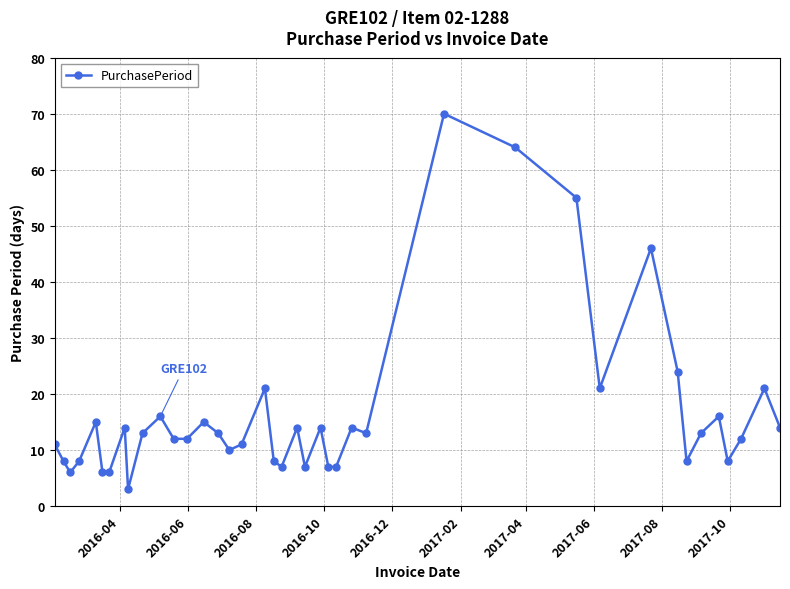

True or false: there are more than 2 points higher than both neighbors.

True